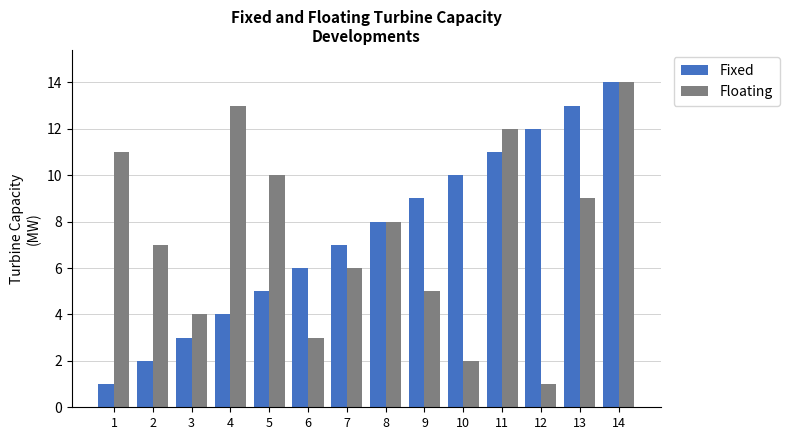

Between 6 and 9, which series saw the biggest shift?

Fixed